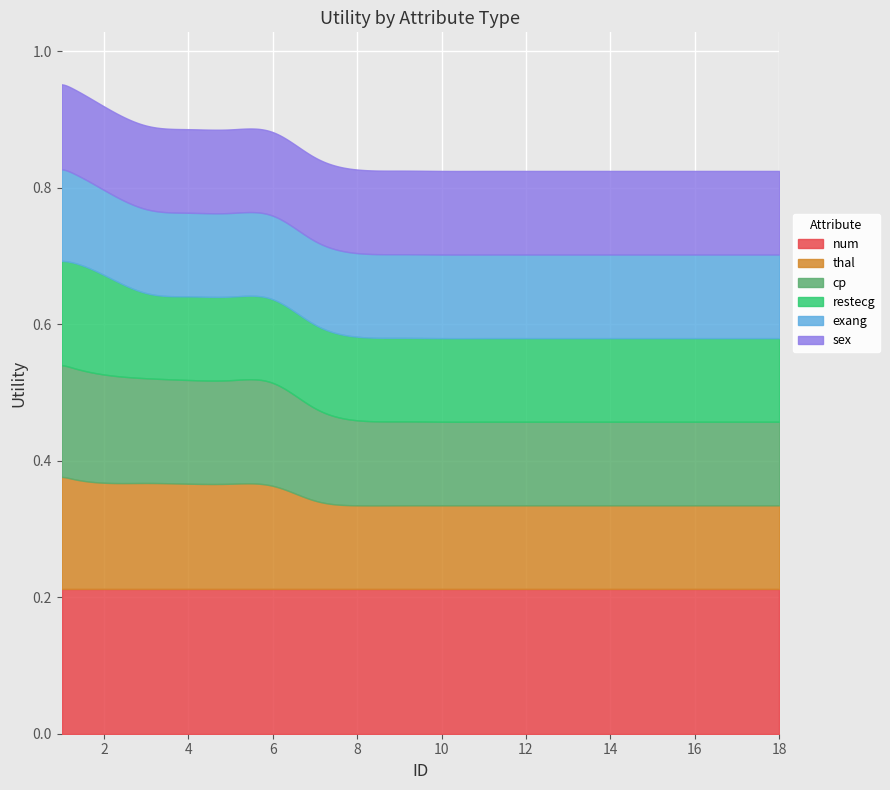

Between 7 and 8, which series saw the biggest shift?

cp